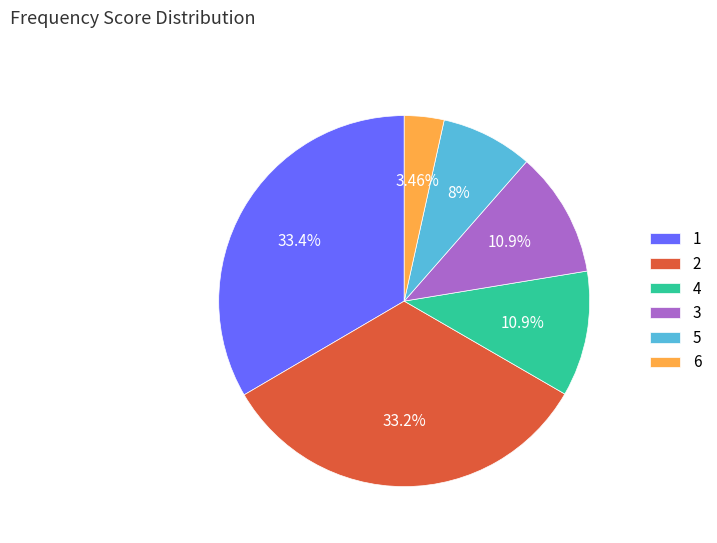

How many slices are in this pie chart?

6